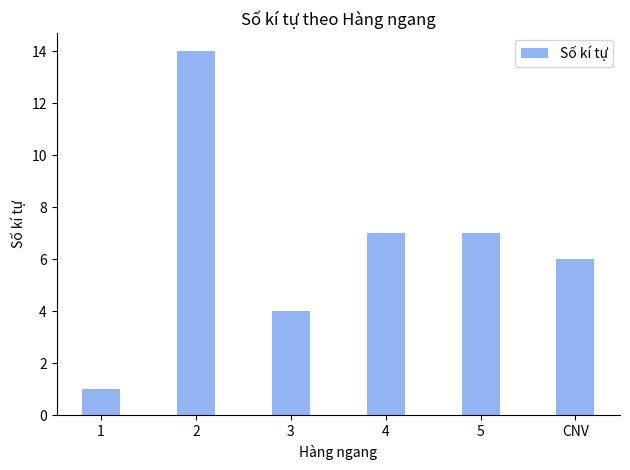

Approximately how many times larger is the value at 4 compared to 5?

1.0